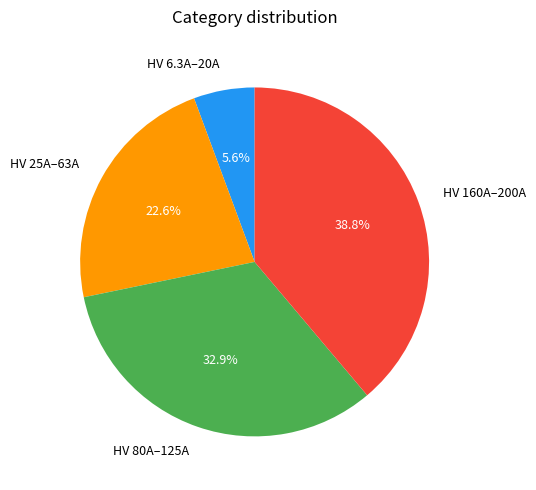

How many slices are in this pie chart?

4